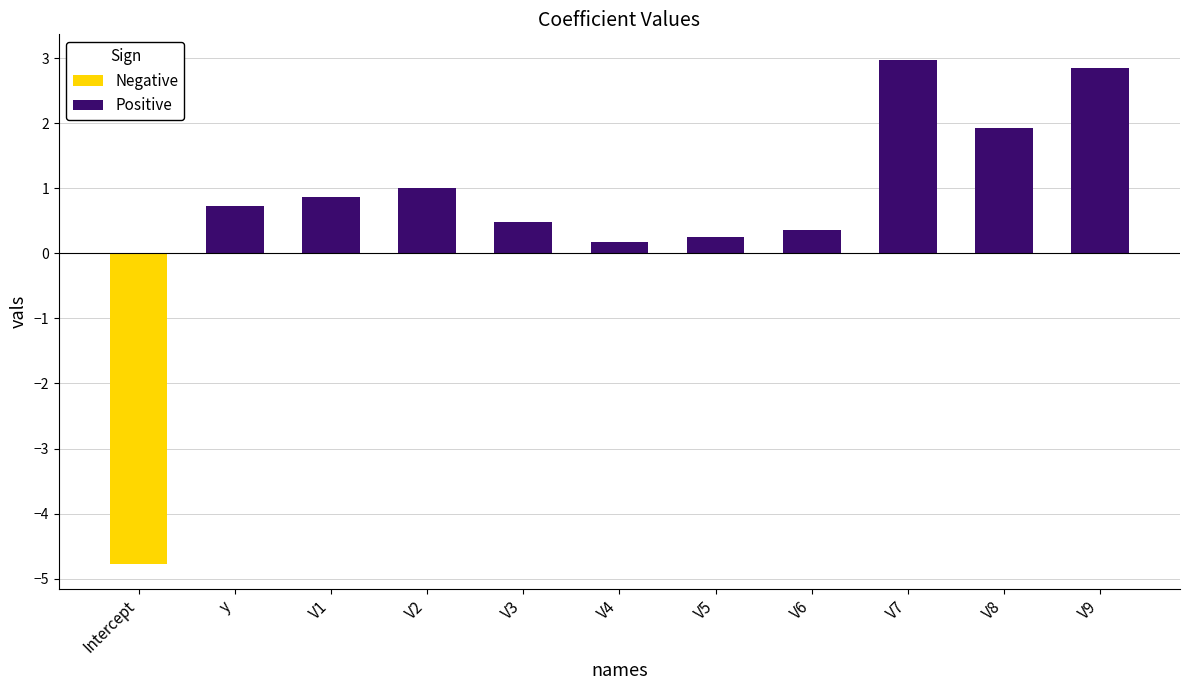

What position from the left is V4?

6